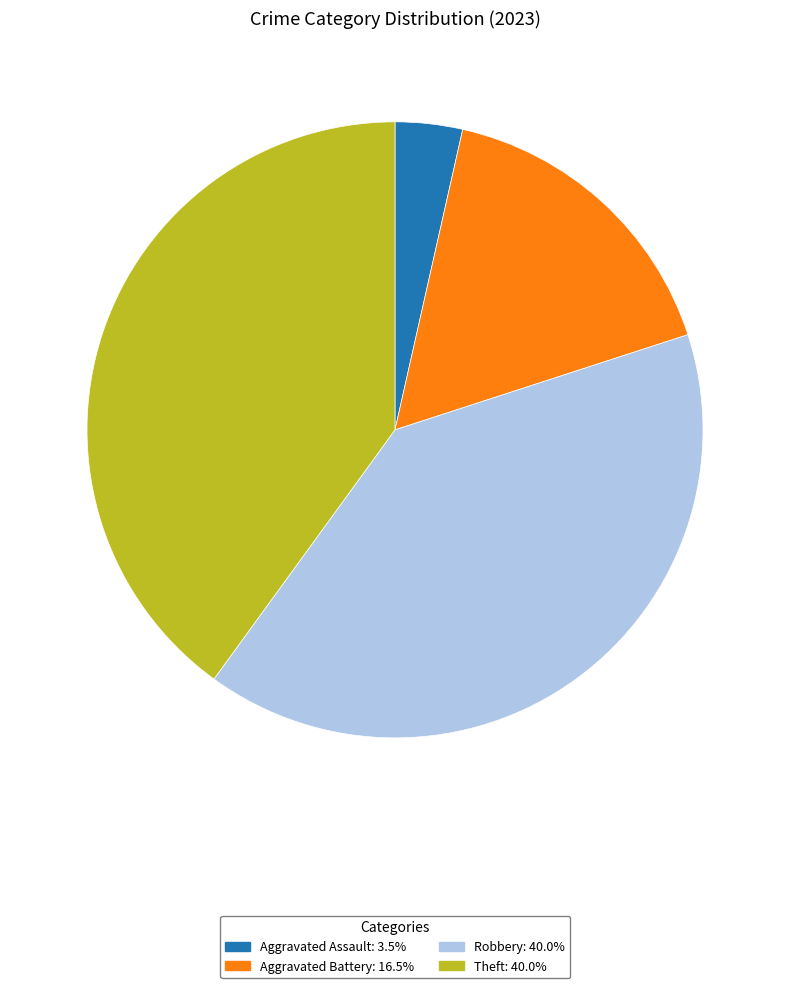

Is there a majority slice in this chart?

No